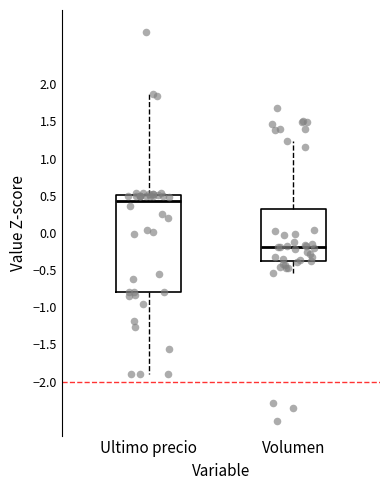

Reading left to right, transcribe this box plot: for each box, give where its median line is, the range the box spans, and where its two whiskers end, as read against the y-axis. The values are not printed on the chart, so give them approximately, as read against the axis.

Ultimo precio: median 0.45, box -0.80 to 0.50, whiskers -1.90 to 1.85
Volumen: median -0.20, box -0.40 to 0.30, whiskers -0.55 to 1.25